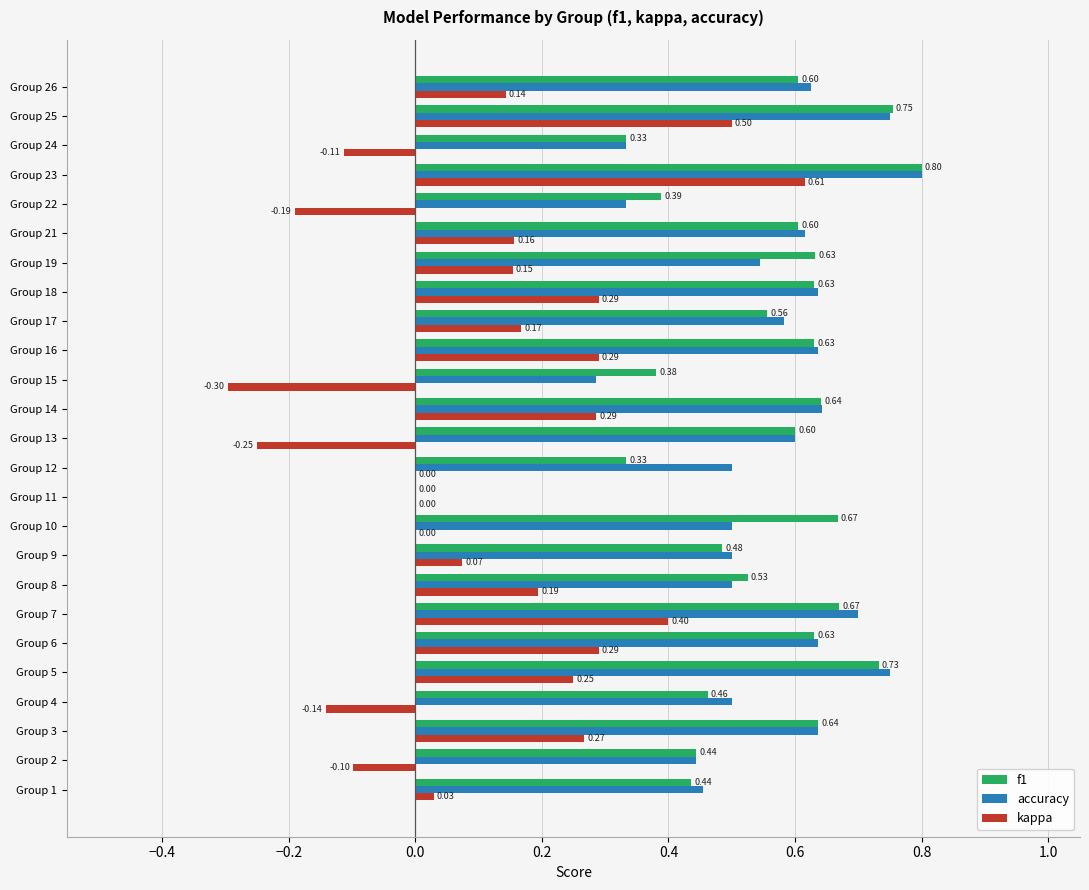

Which series changed the most between Group 4 and Group 15?

accuracy